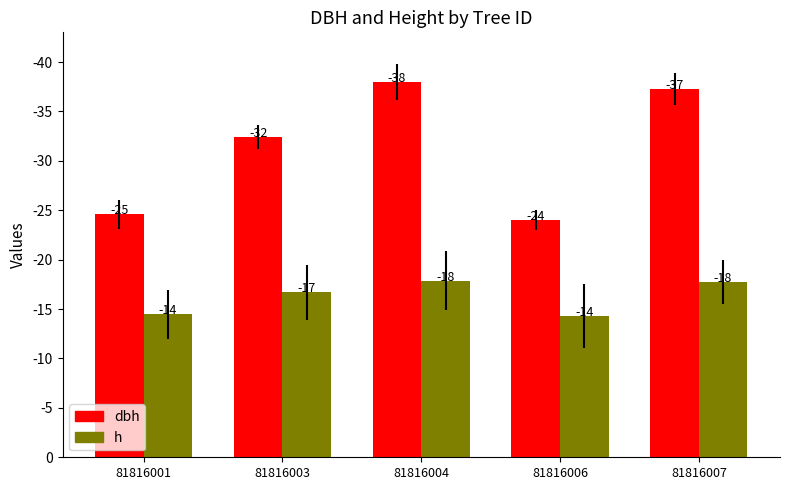

How many bars are there in each group?

2